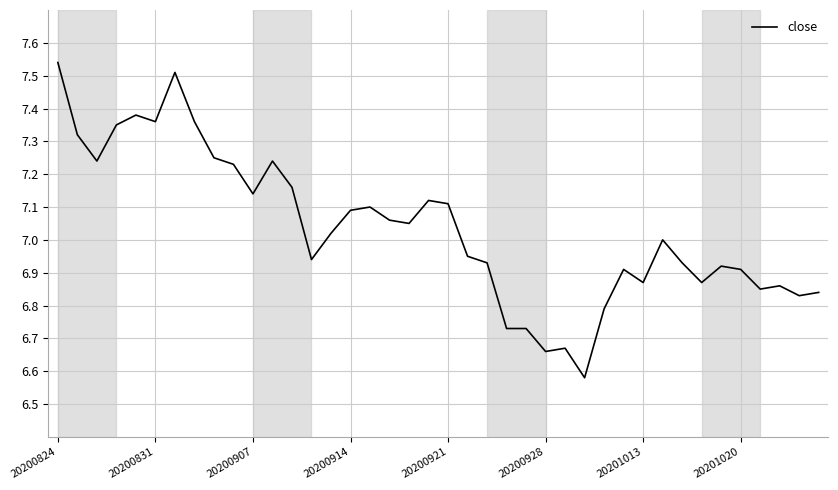

At which label does the data first exceed 7?

20200824